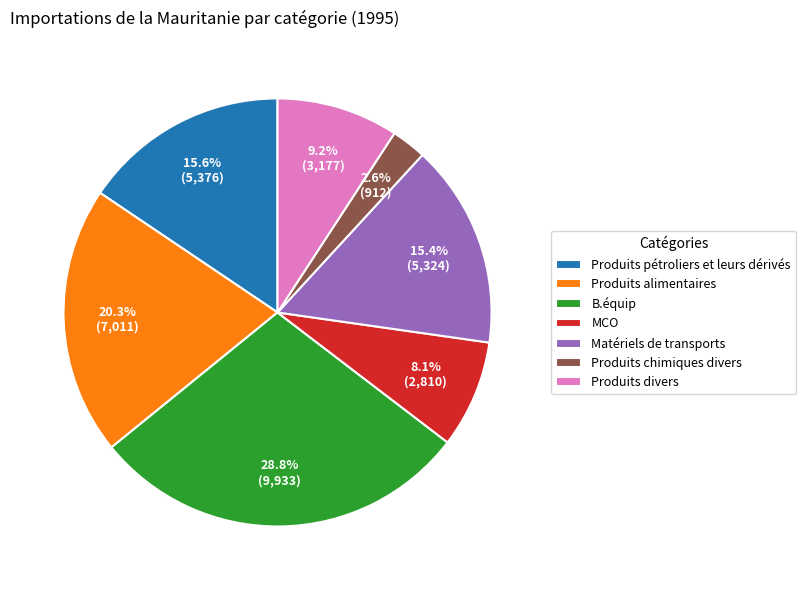

To the nearest percent, what percentage of the pie is Produits alimentaires?

20%